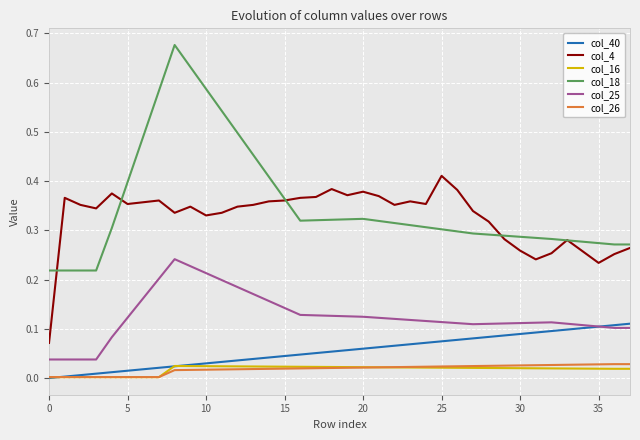

Which series has the widest spread of values?

col_18